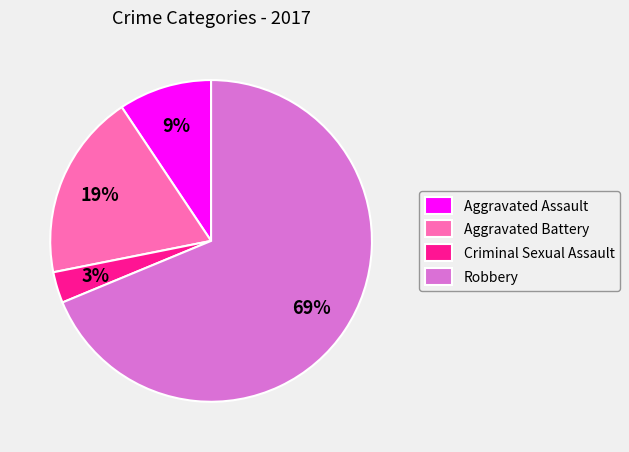

Is it true that Robbery is 69% of the pie?

True